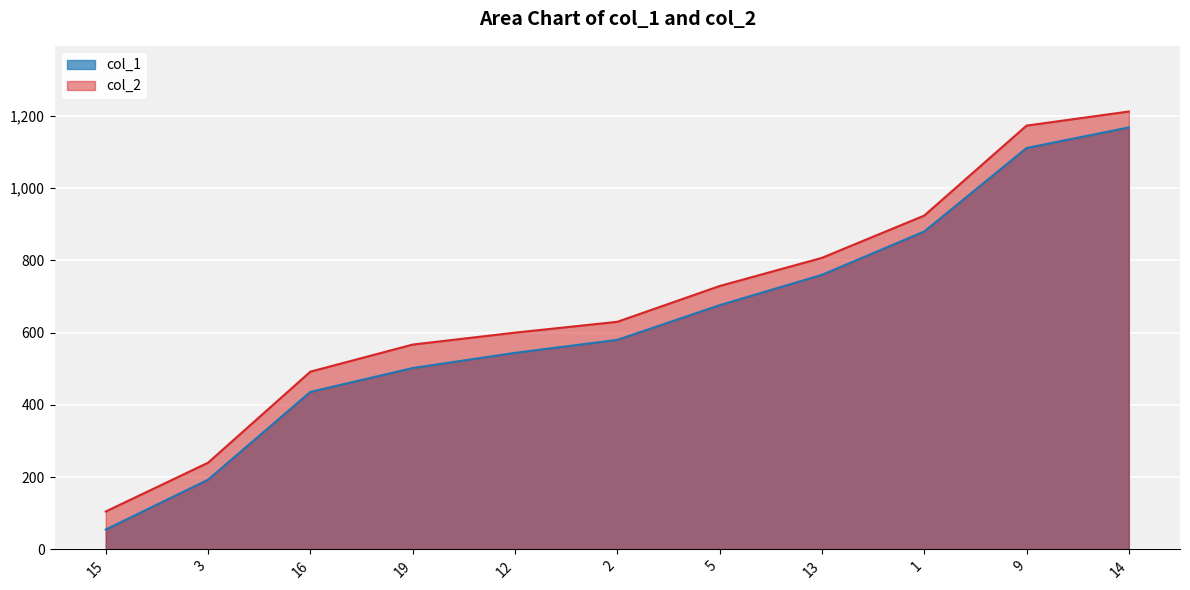

Which series has the widest spread of values?

col_1